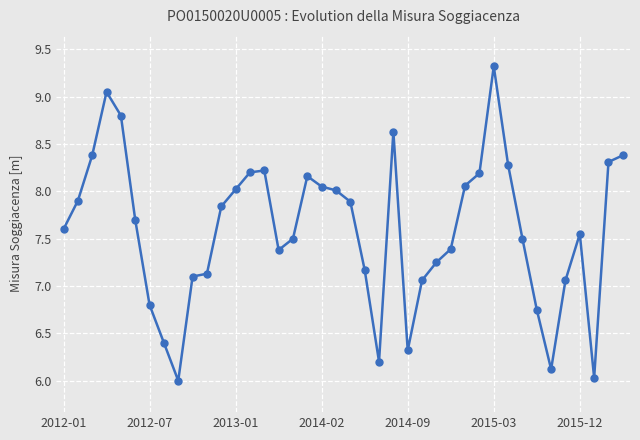

What is the minimum value shown in the chart?

6.0